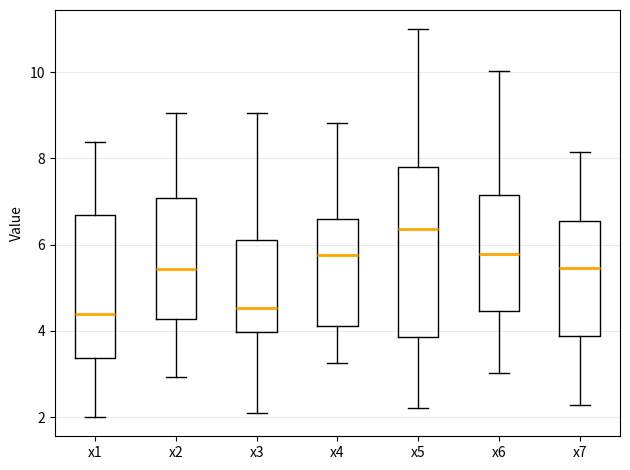

Reading left to right, read every box against the y-axis: the position of its median line, the range the box covers, and the ends of its whiskers. The values are not printed on the chart, so give them approximately, as read against the axis.

x1: median 4.4, box 3.4 to 6.6, whiskers 2.0 to 8.4
x2: median 5.4, box 4.2 to 7.0, whiskers 3.0 to 9.0
x3: median 4.6, box 4.0 to 6.2, whiskers 2.2 to 9.0
x4: median 5.8, box 4.2 to 6.6, whiskers 3.2 to 8.8
x5: median 6.4, box 3.8 to 7.8, whiskers 2.2 to 11.0
x6: median 5.8, box 4.4 to 7.2, whiskers 3.0 to 10.0
x7: median 5.4, box 3.8 to 6.6, whiskers 2.2 to 8.2